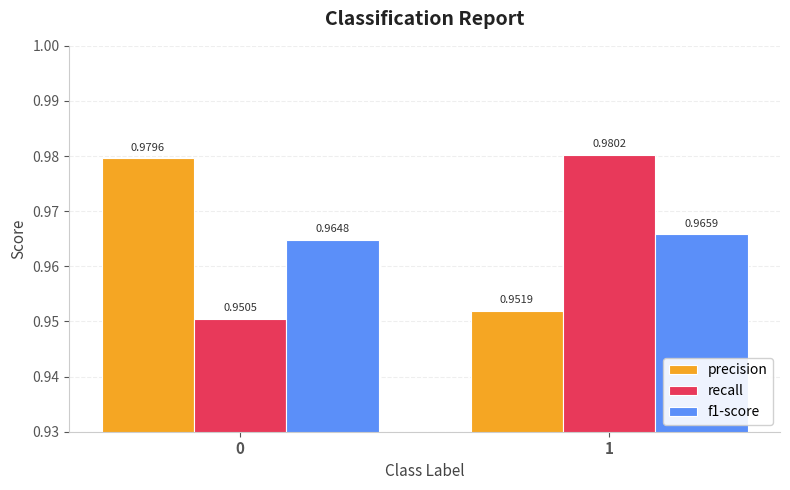

Is it true that f1-score equals 0.6 at 0?

False